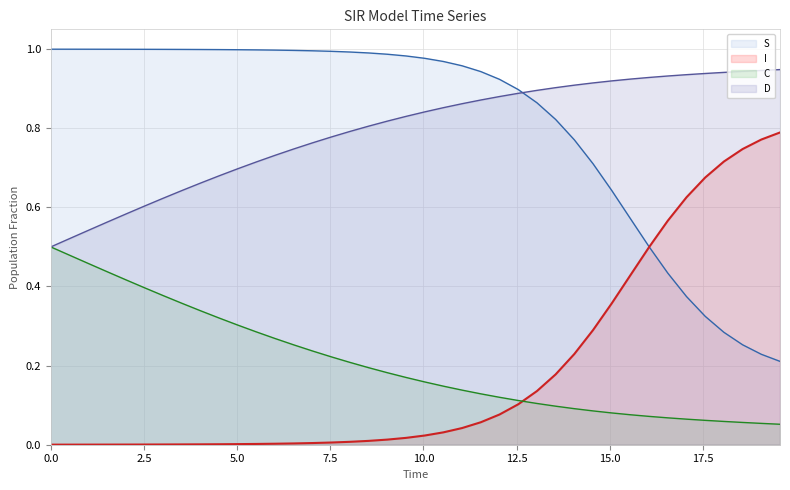

List the series in order of their peak value, highest first.

S, D, I, C